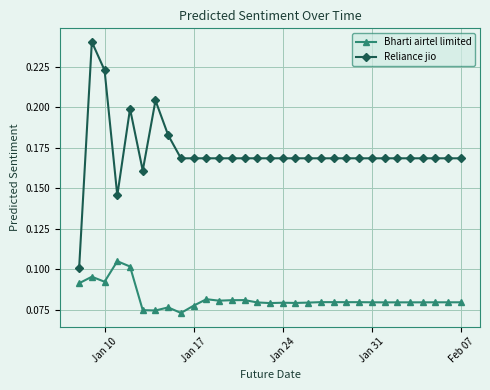

Which series has the widest spread of values?

Reliance jio